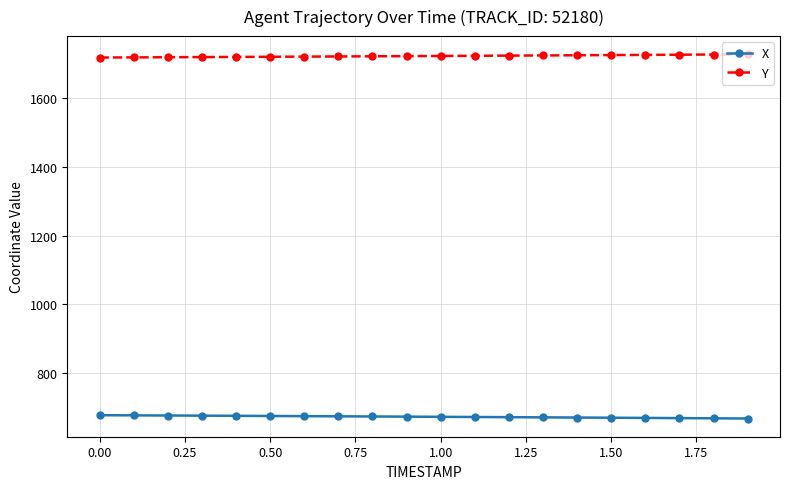

What is the value of the Y point at the 18th from the left?

1726.6